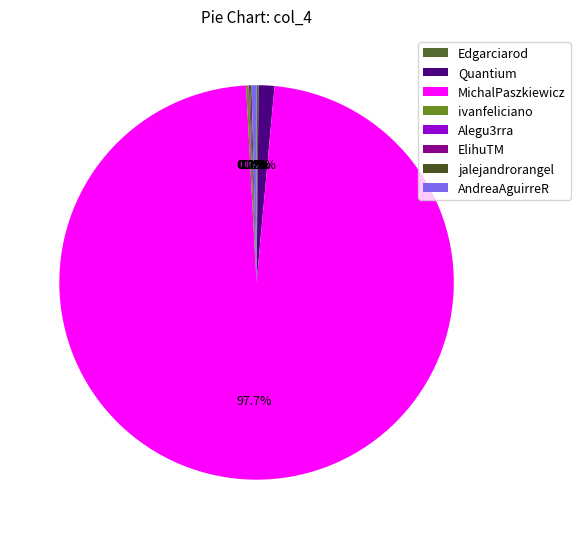

To the nearest percent, what is the average slice percentage?

12%